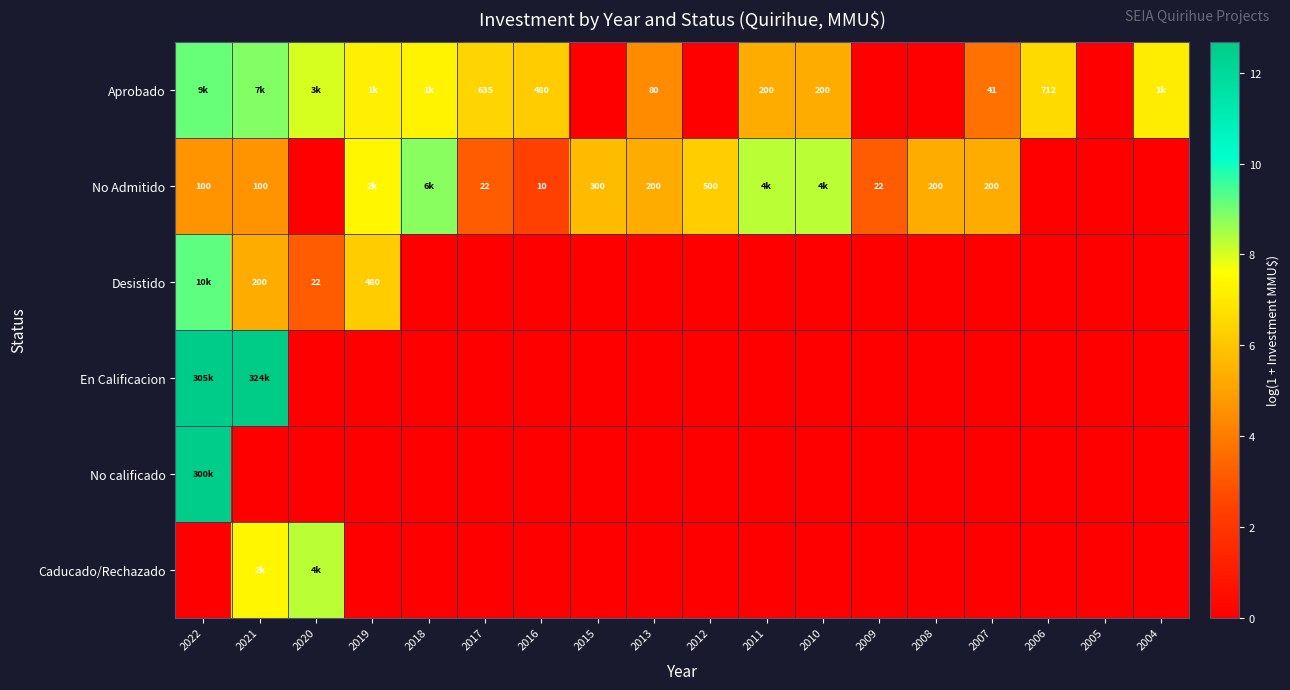

At which label does No Admitido first exceed 5?

2019